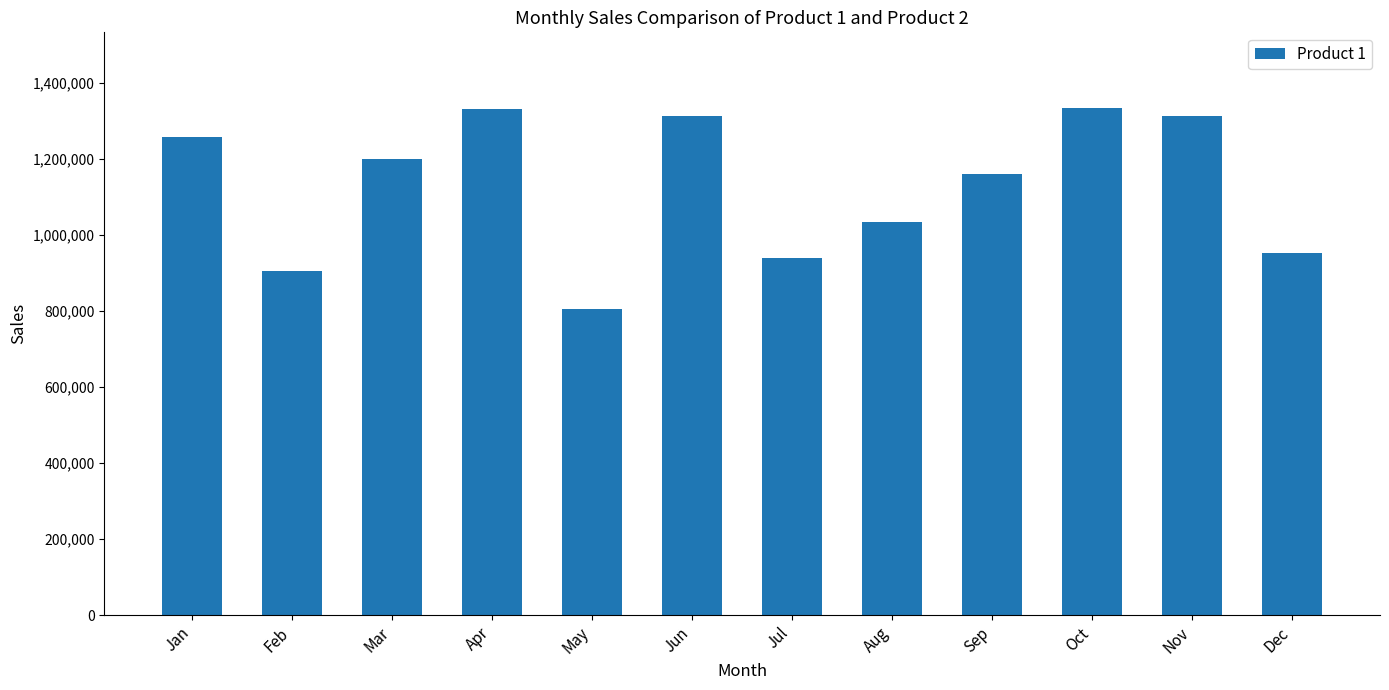

Where is the data nearest to the value 1068582?

Aug